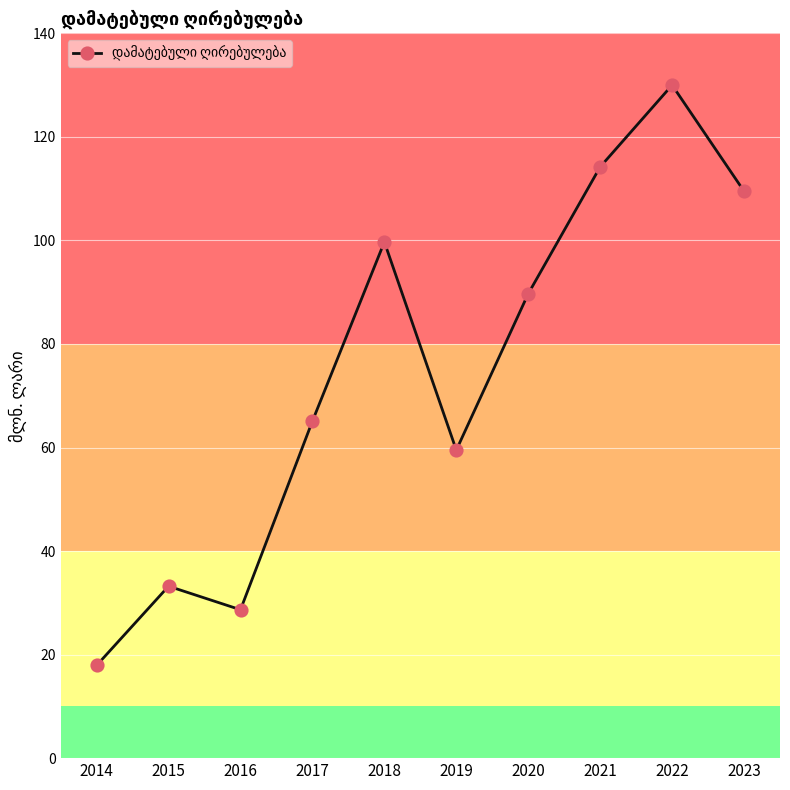

Approximately how many times larger is the value at 2018 compared to 2021?

0.9